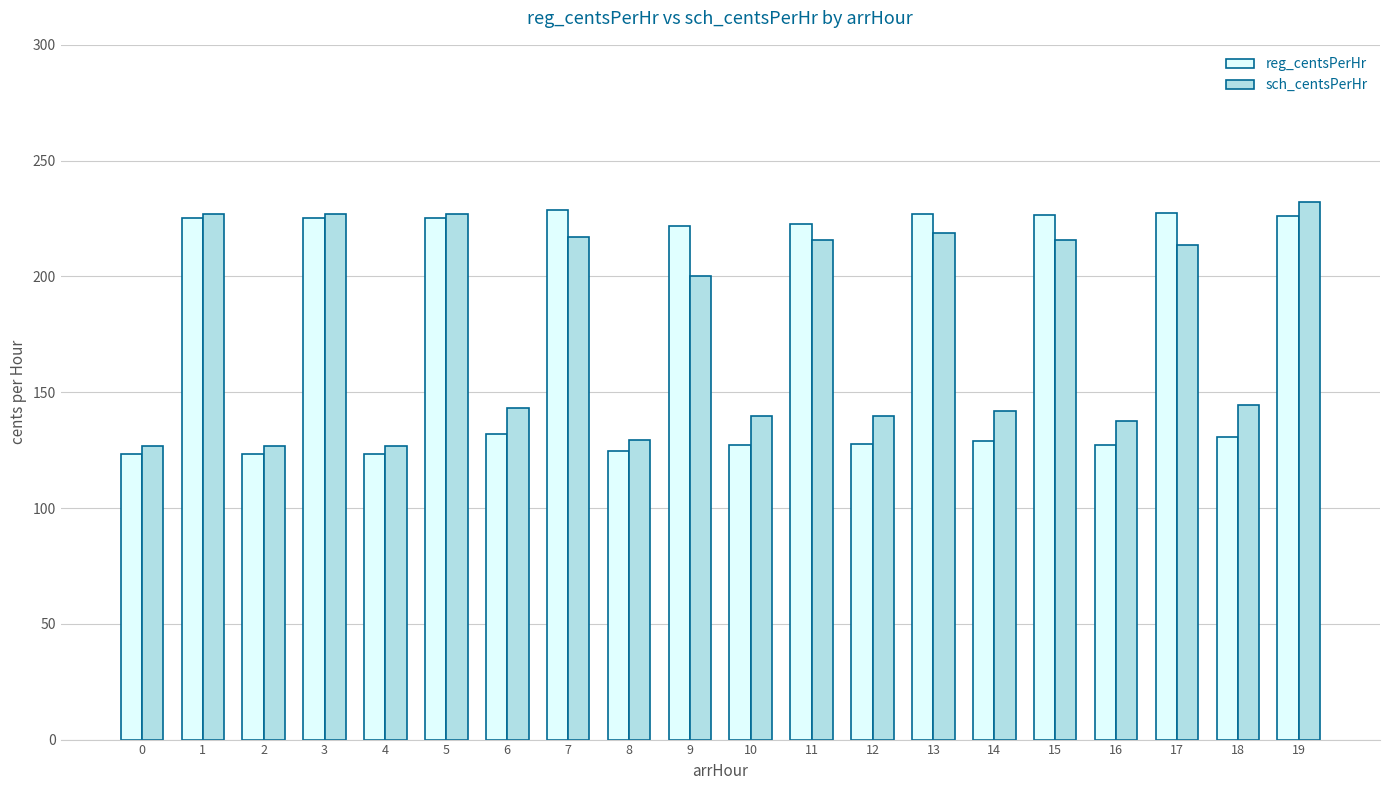

At which label is sch_centsPerHr closest to 179?

9